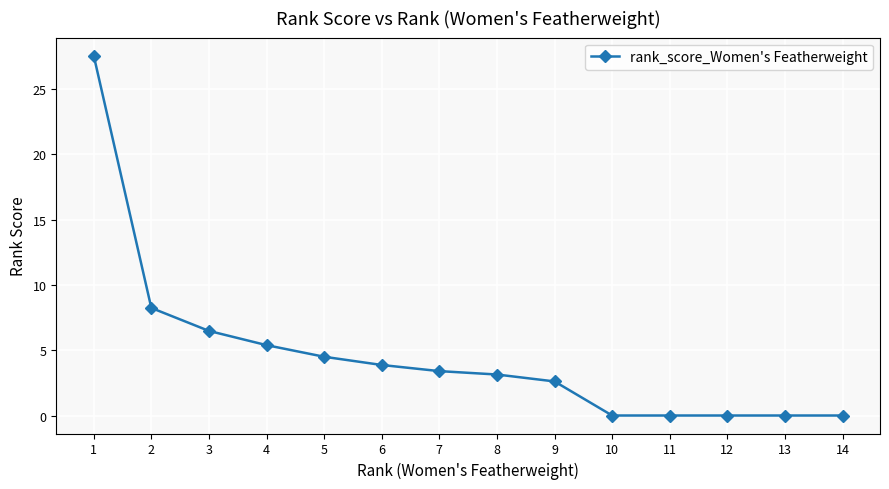

Reading left to right, transcribe all the data shown in this chart.

27.6	8.2	6.5	5.4	4.5	3.9	3.4	3.1	2.6	0.0	0.0	0.0	0.0	0.0